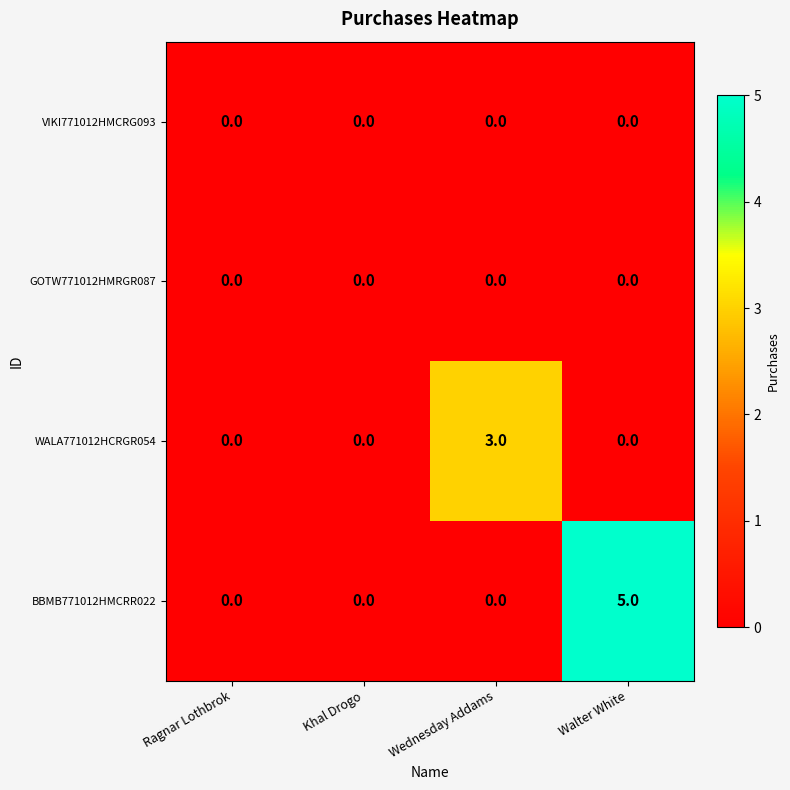

Reading right to left, list all the values displayed in this chart.

VIKI771012HMCRG093: Walter White=0	Wednesday Addams=0	Khal Drogo=0	Ragnar Lothbrok=0
GOTW771012HMRGR087: Walter White=0	Wednesday Addams=0	Khal Drogo=0	Ragnar Lothbrok=0
WALA771012HCRGR054: Walter White=0	Wednesday Addams=3	Khal Drogo=0	Ragnar Lothbrok=0
BBMB771012HMCRR022: Walter White=5	Wednesday Addams=0	Khal Drogo=0	Ragnar Lothbrok=0